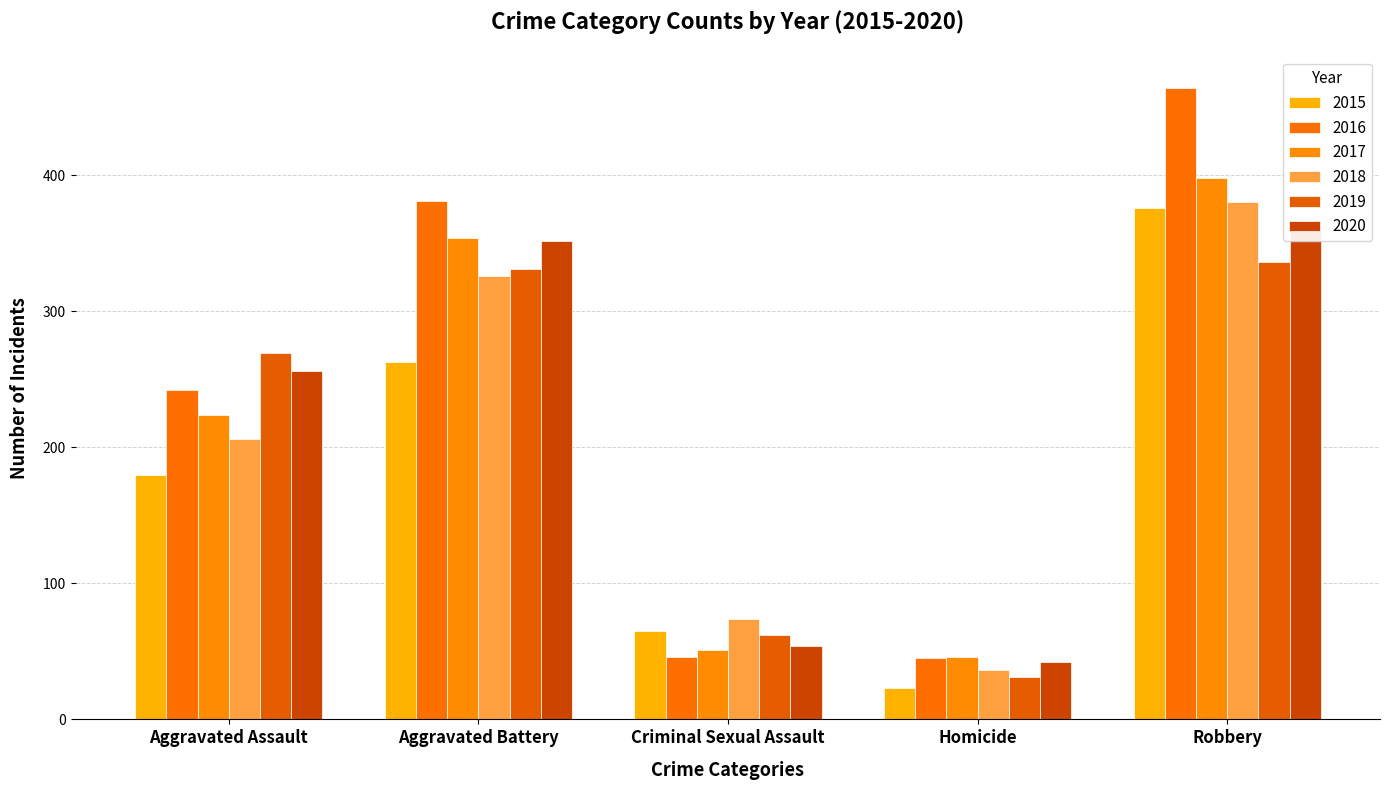

What position from the right is Aggravated Assault?

5